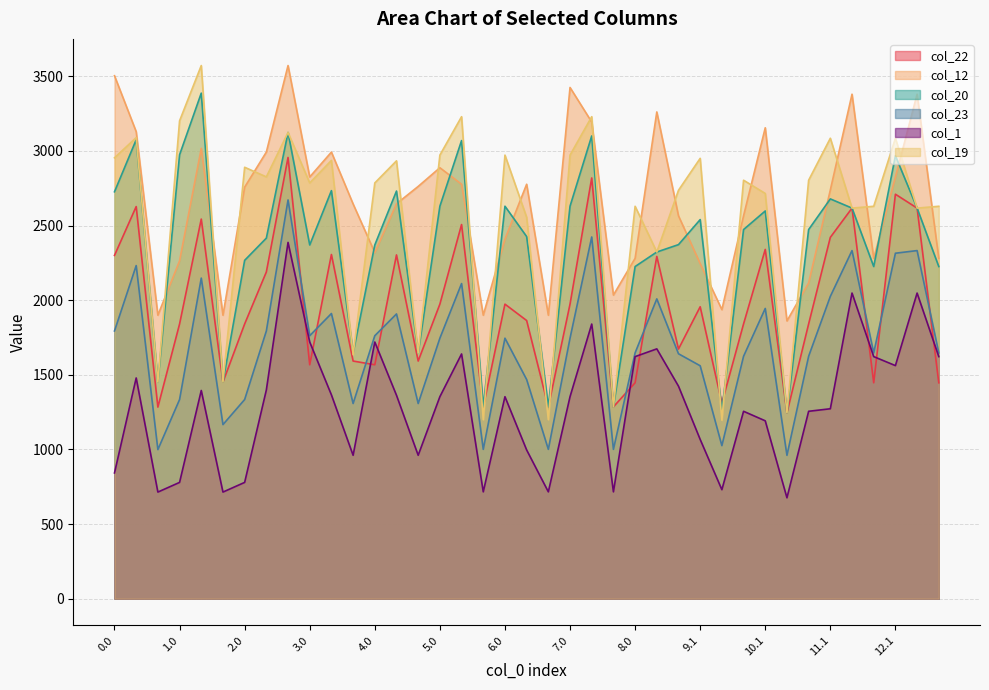

At which label is col_1 closest to 1531?

12.1